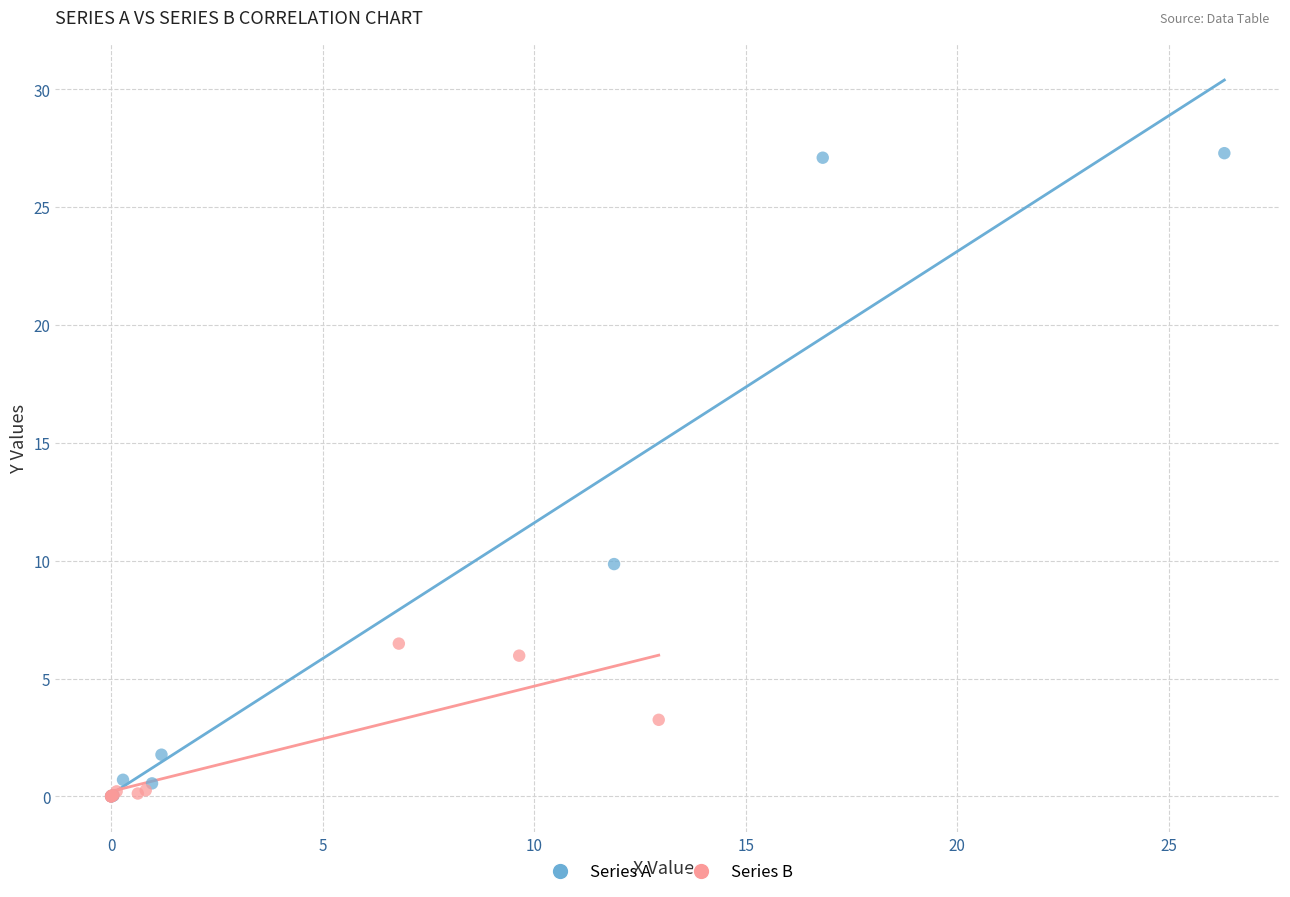

Which series contains the highest Y value?

Series A